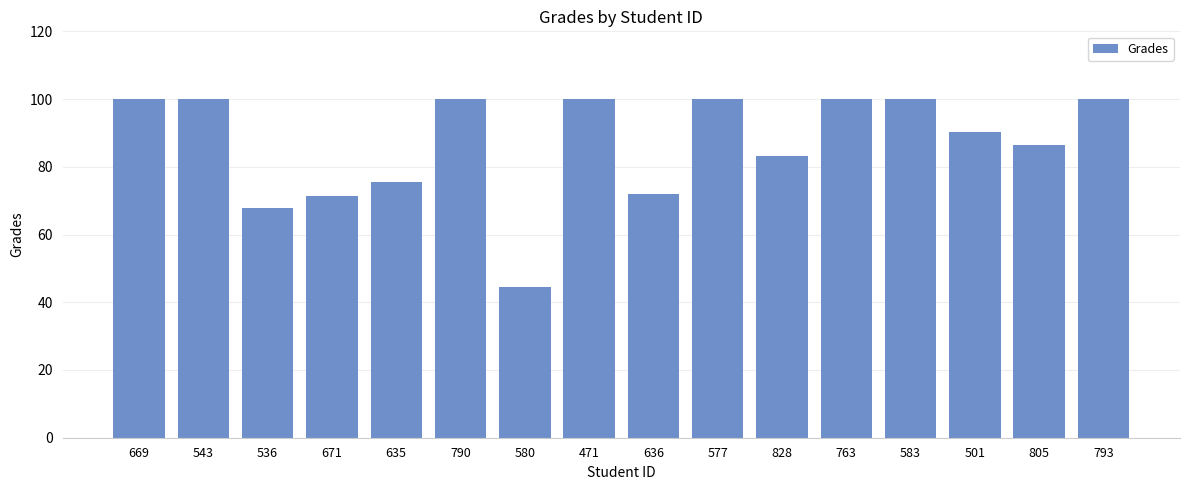

How many bars are there in total?

16